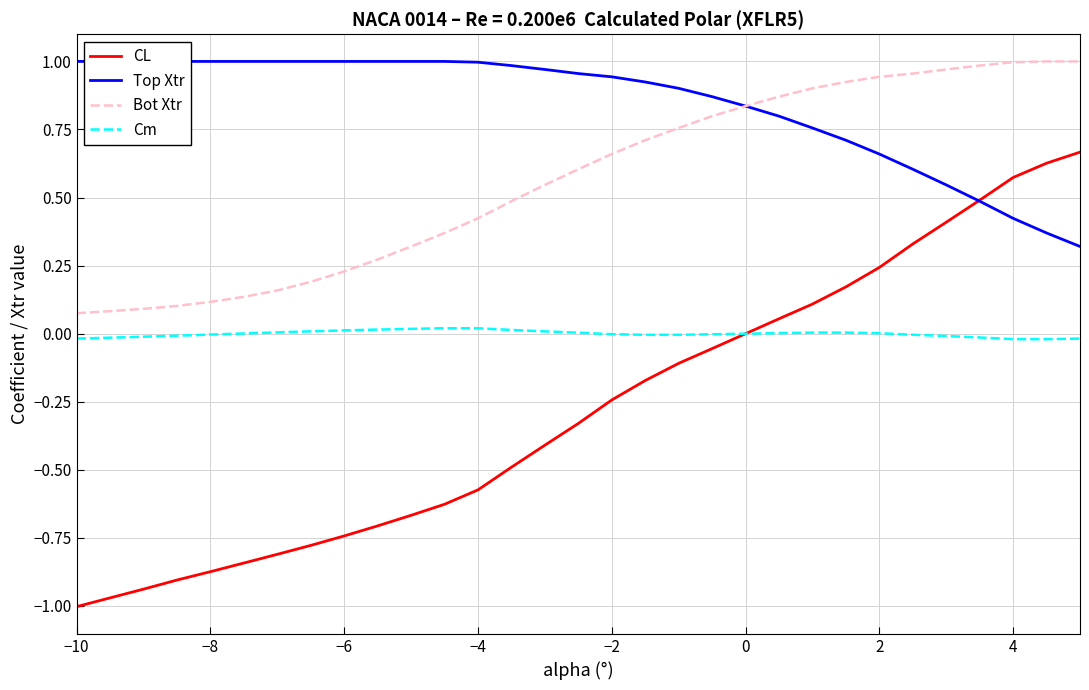

Which series has the largest total across all categories?

Top Xtr